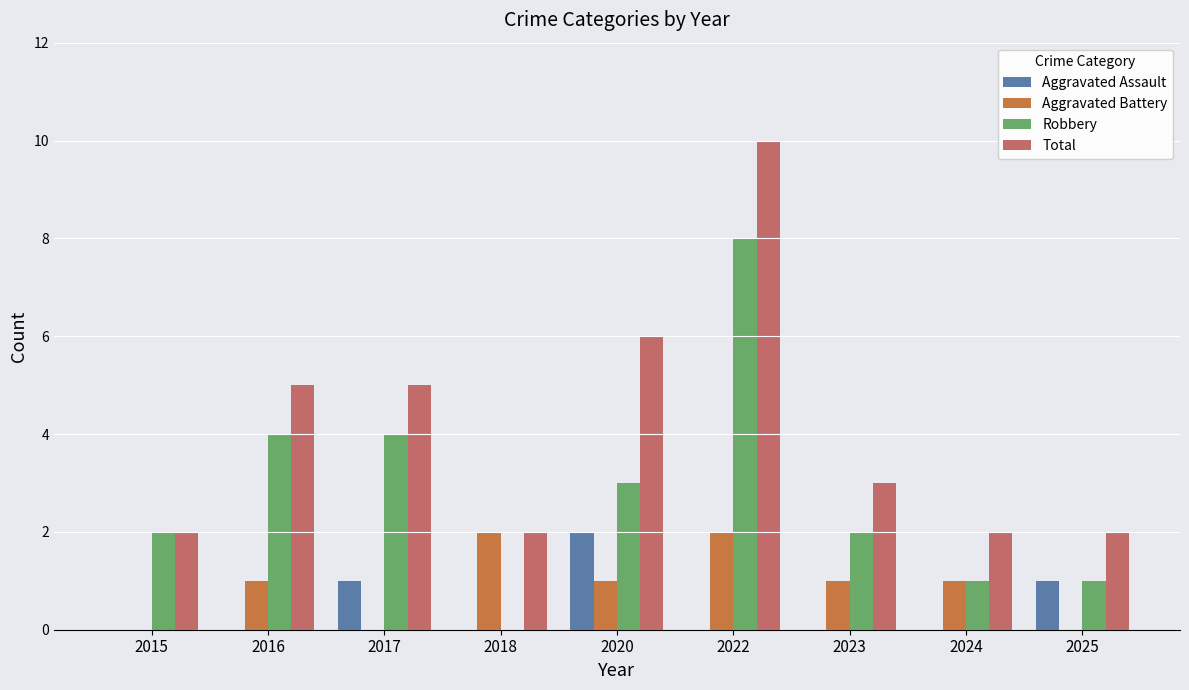

At which category is the sum across all series the highest?

2022